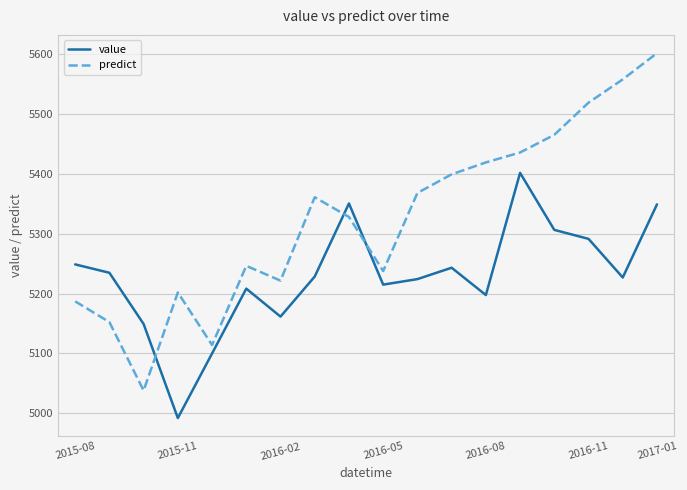

How many lines are shown in the chart?

2